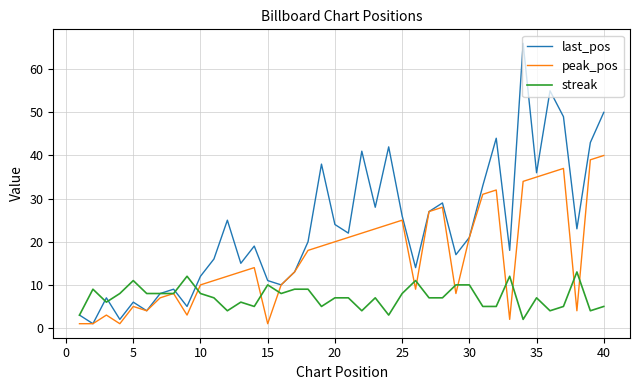

List the series in order of their peak value, highest first.

last_pos, peak_pos, streak